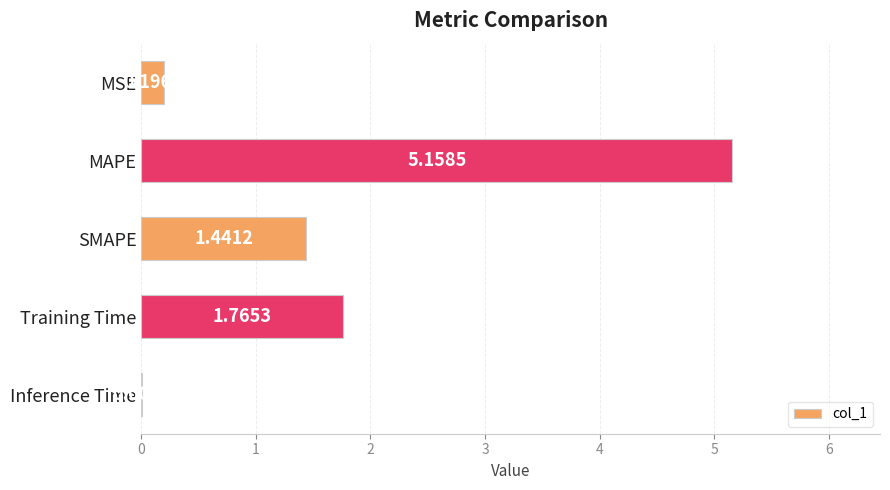

Where is the data nearest to the value 2?

Training Time